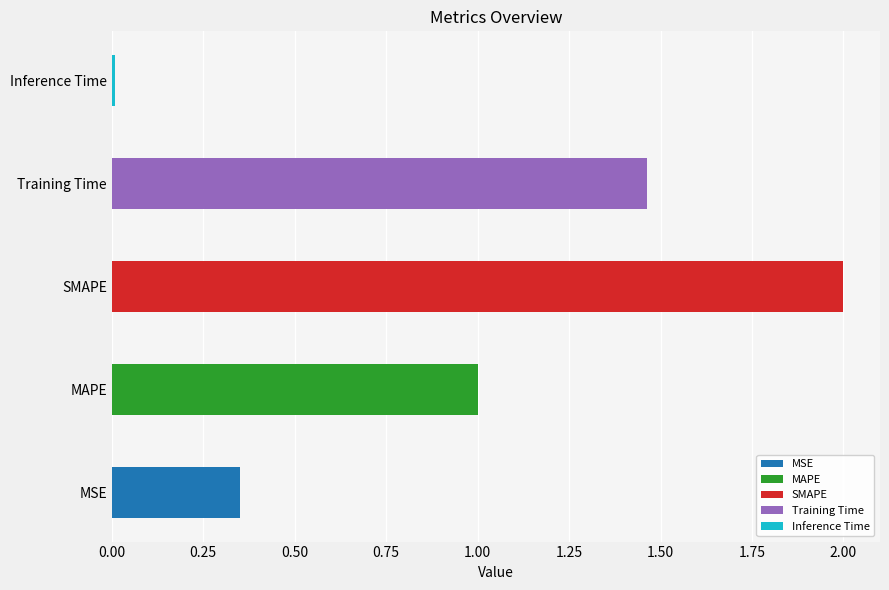

How many values exceed 1?

3